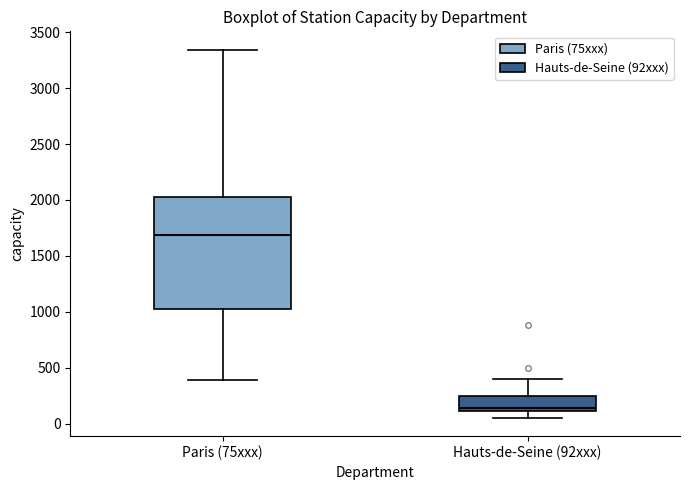

Which box is the tallest, from its lower edge to its upper edge?

Paris (75xxx)